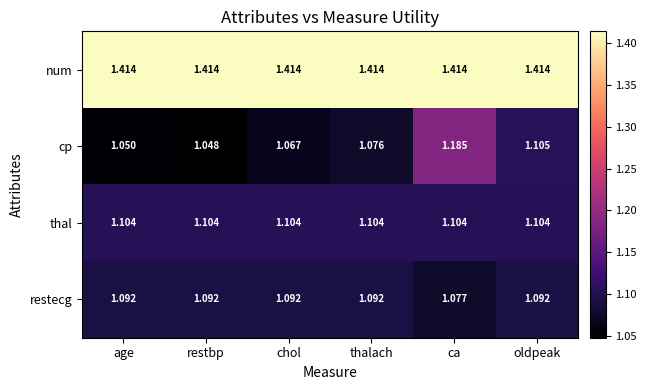

At which label is cp closest to 1?

restbp